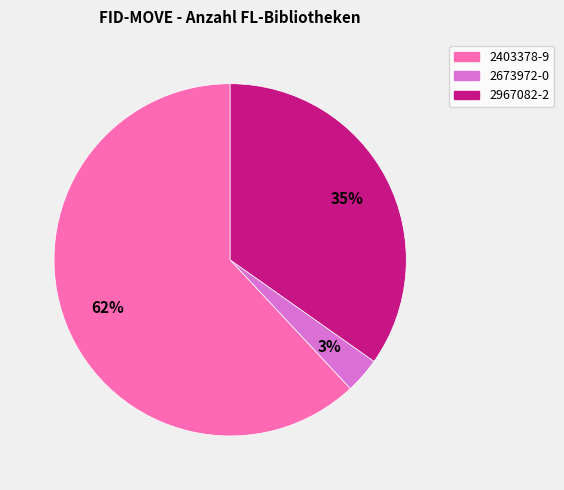

To the nearest percent, what percentage of the pie is 2403378-9?

62%